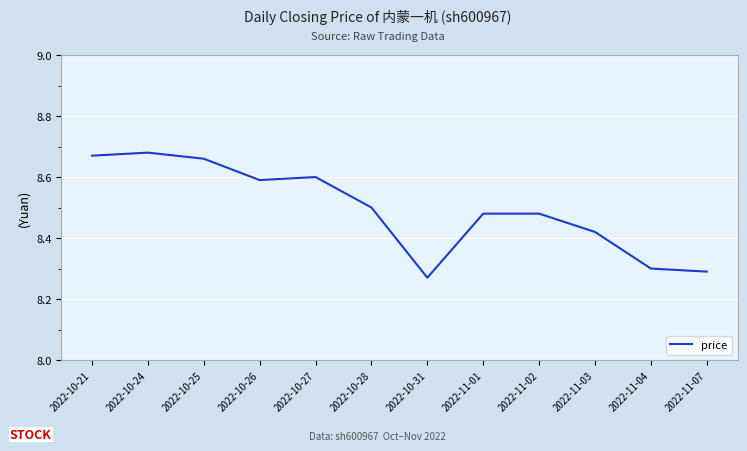

What is the difference between the maximum and minimum values?

0.4